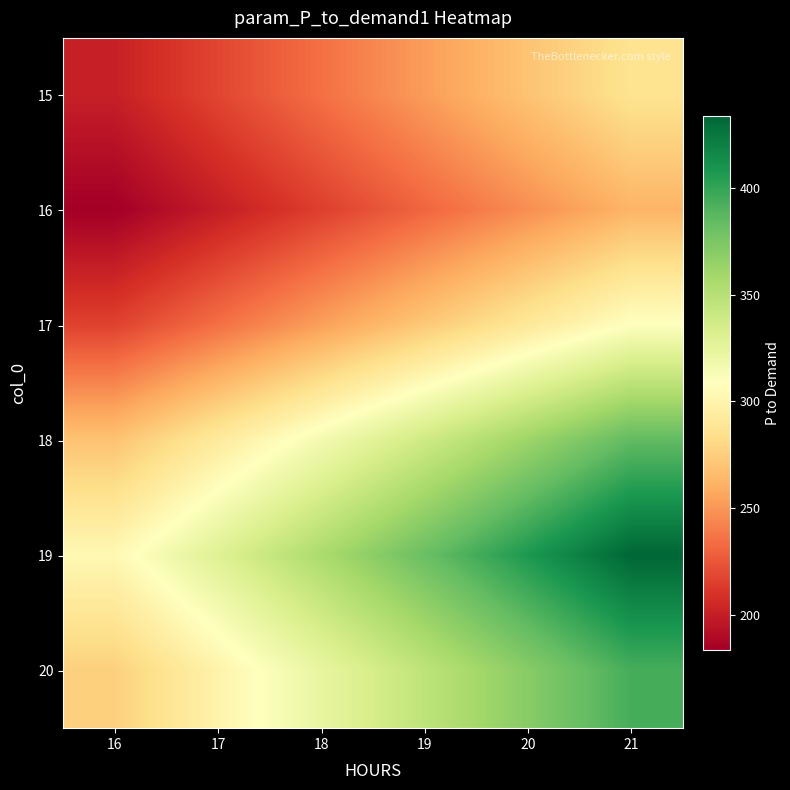

What is the greatest value displayed?

433.5